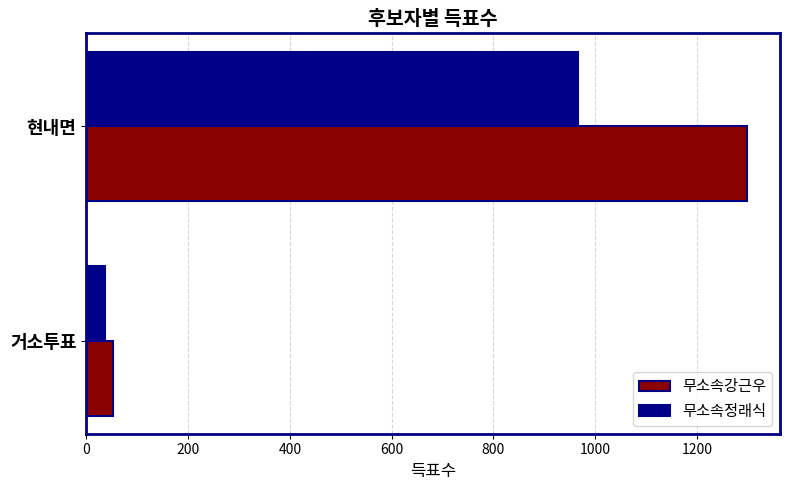

True or false: 무소속정래식 has a value of 36 at 거소투표.

True